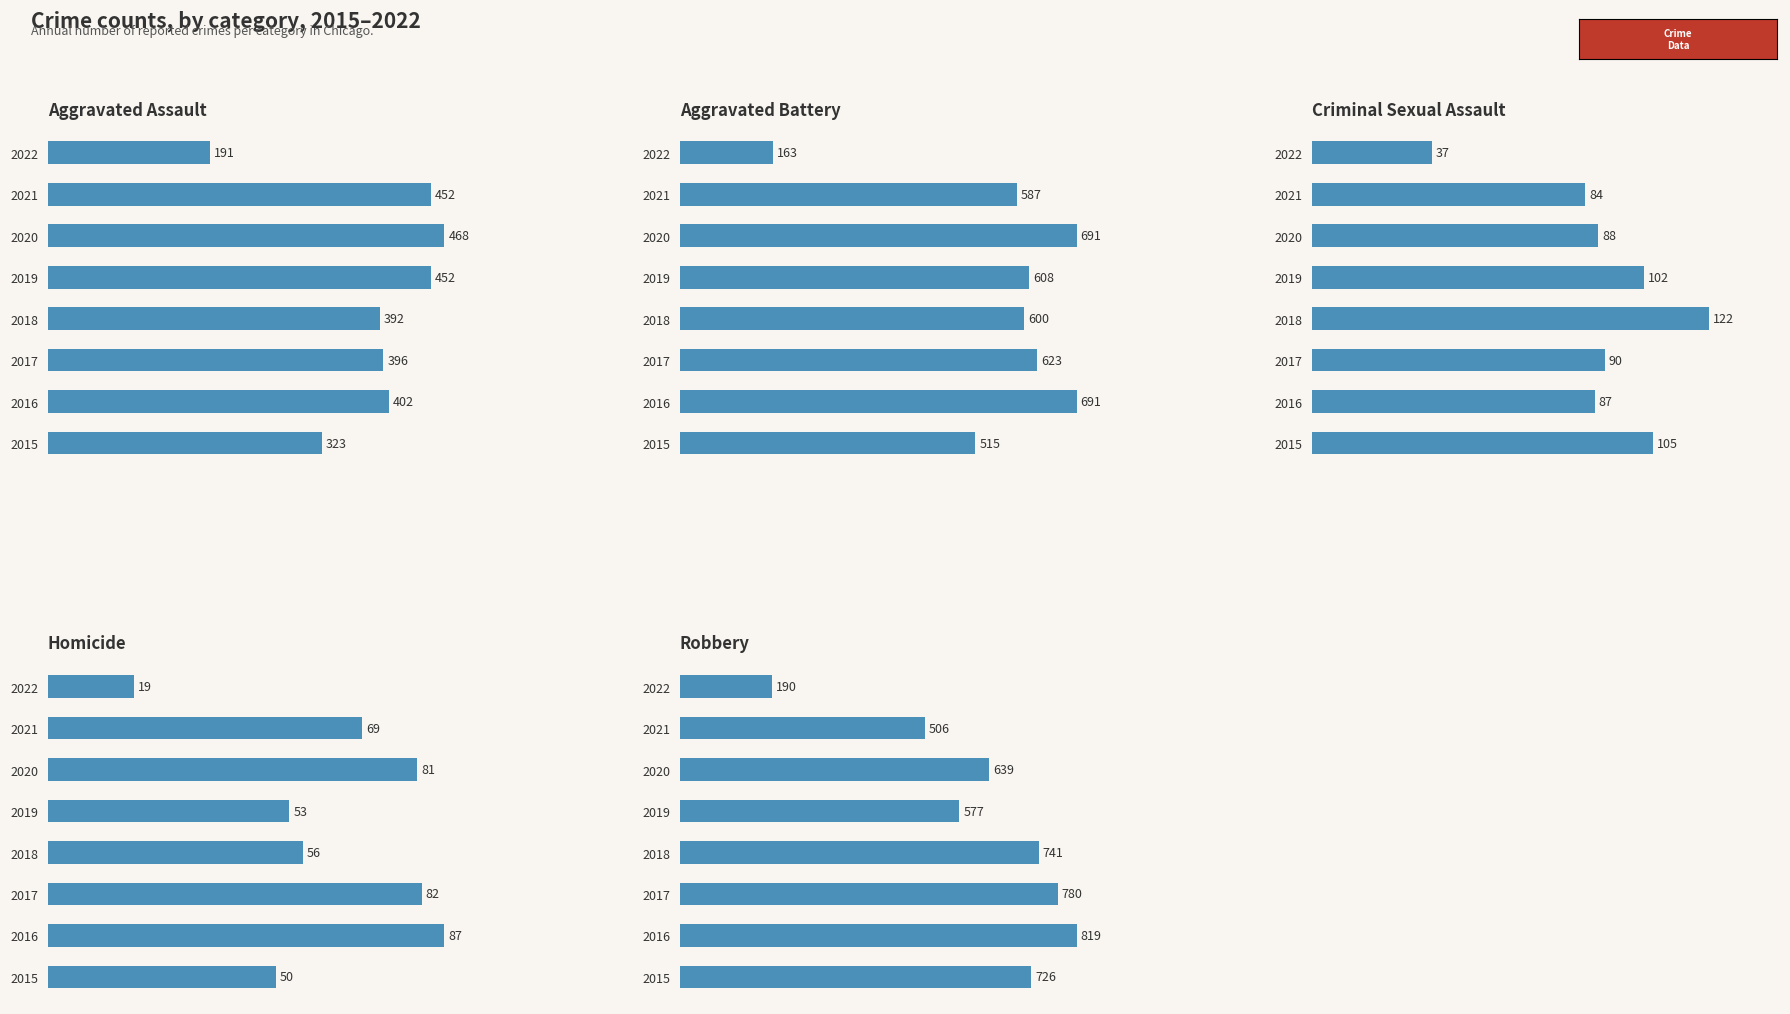

What is the value of the Homicide bar at the 1st from the left?

50